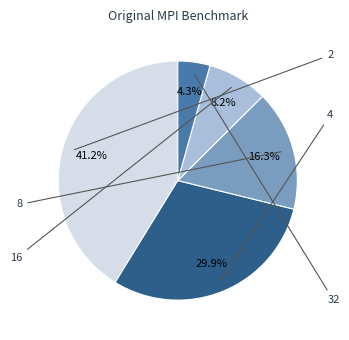

What percentage is NOT represented by 32?

95.7%